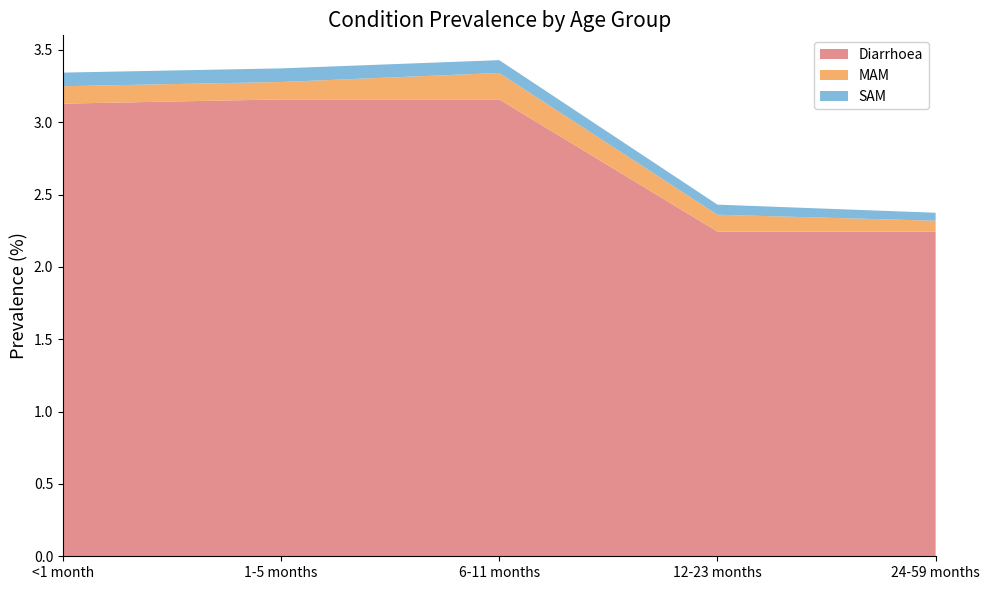

Reading right to left, what are all the values shown in this chart?

Diarrhoea: 24-59 months=2.2	12-23 months=2.2	6-11 months=3.2	1-5 months=3.2	<1 month=3.1
MAM: 24-59 months=0.1	12-23 months=0.1	6-11 months=0.2	1-5 months=0.1	<1 month=0.1
SAM: 24-59 months=0.1	12-23 months=0.1	6-11 months=0.1	1-5 months=0.1	<1 month=0.1